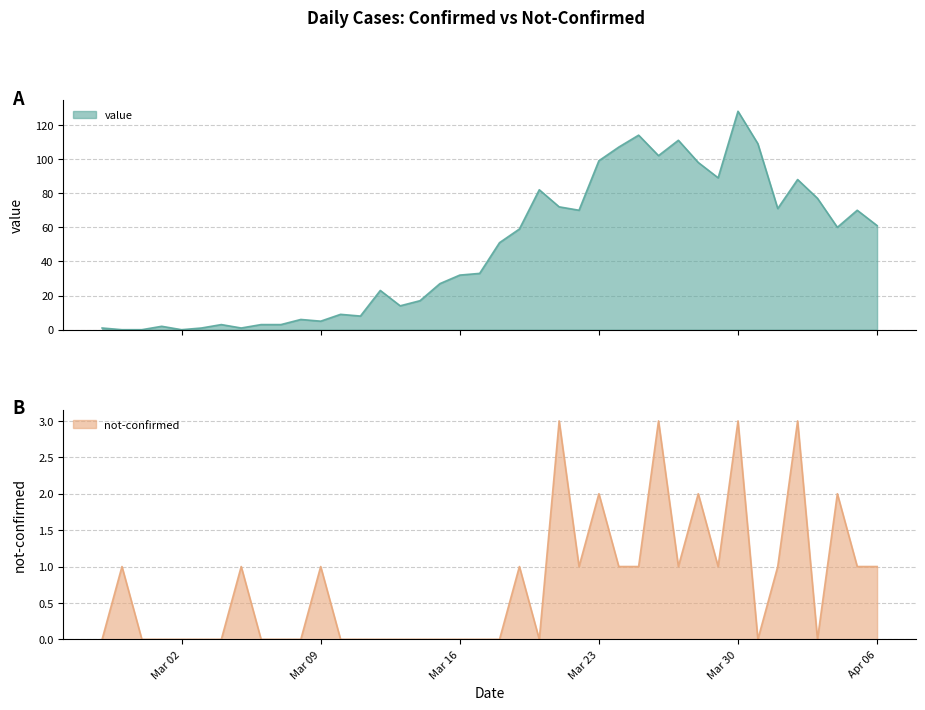

Between which two adjacent categories do value and not-confirmed first intersect?

2020-02-27 and 2020-02-28